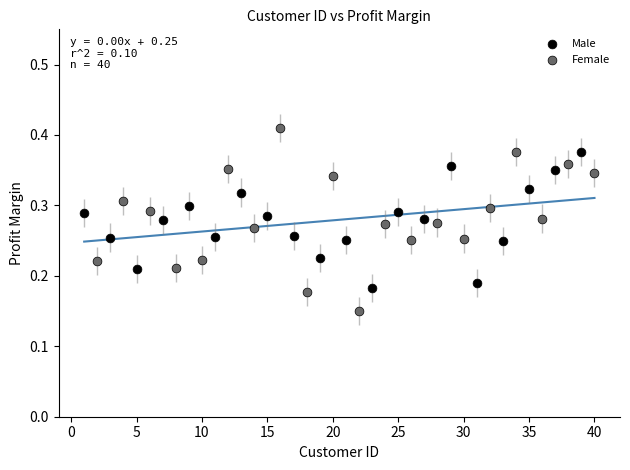

Which series has the largest Y range (max minus min)?

Female